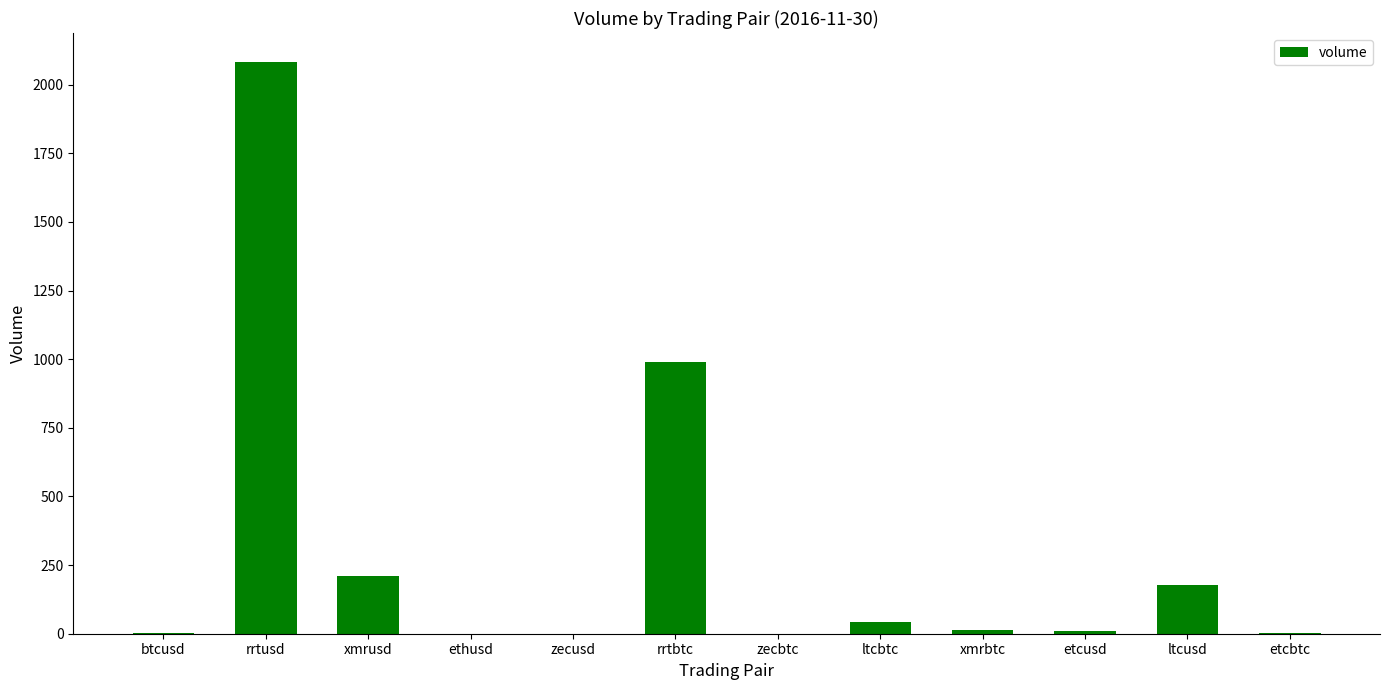

Are the bars horizontal?

No